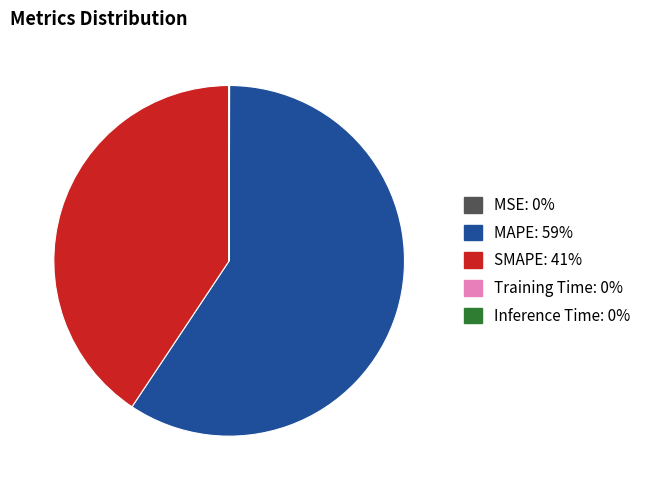

Is there a majority slice in this chart?

Yes